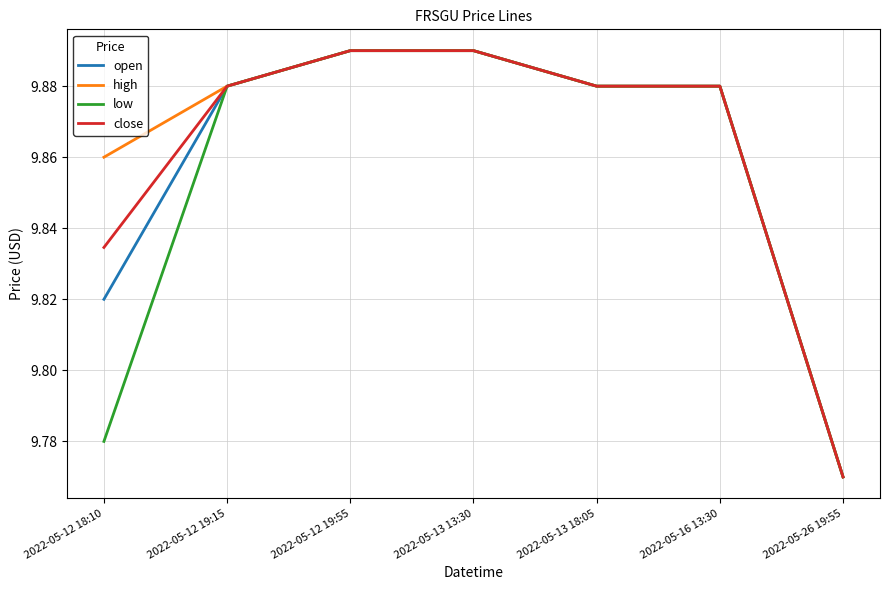

At which label is high closest to 9?

2022-05-26 19:55